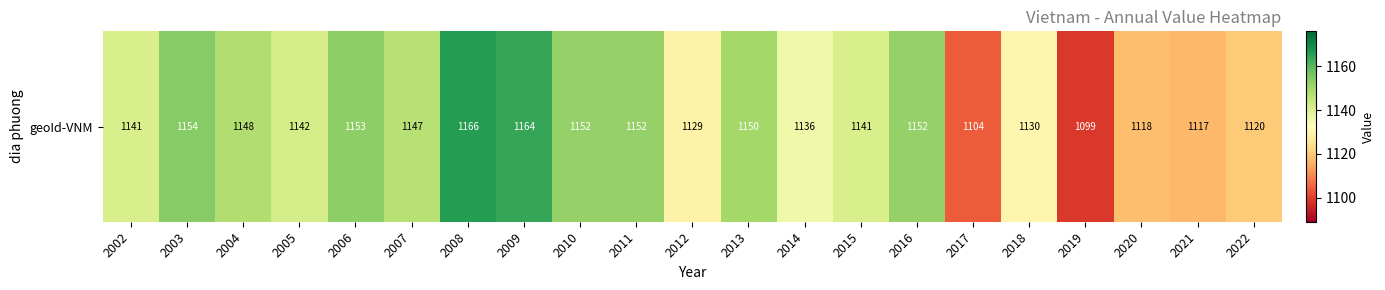

Reading left to right, transcribe all the data shown in this chart.

2002=1141	2003=1154	2004=1148	2005=1142	2006=1153	2007=1147	2008=1166	2009=1164	2010=1152	2011=1152	2012=1129	2013=1150	2014=1136	2015=1141	2016=1152	2017=1104	2018=1130	2019=1099	2020=1118	2021=1117	2022=1120